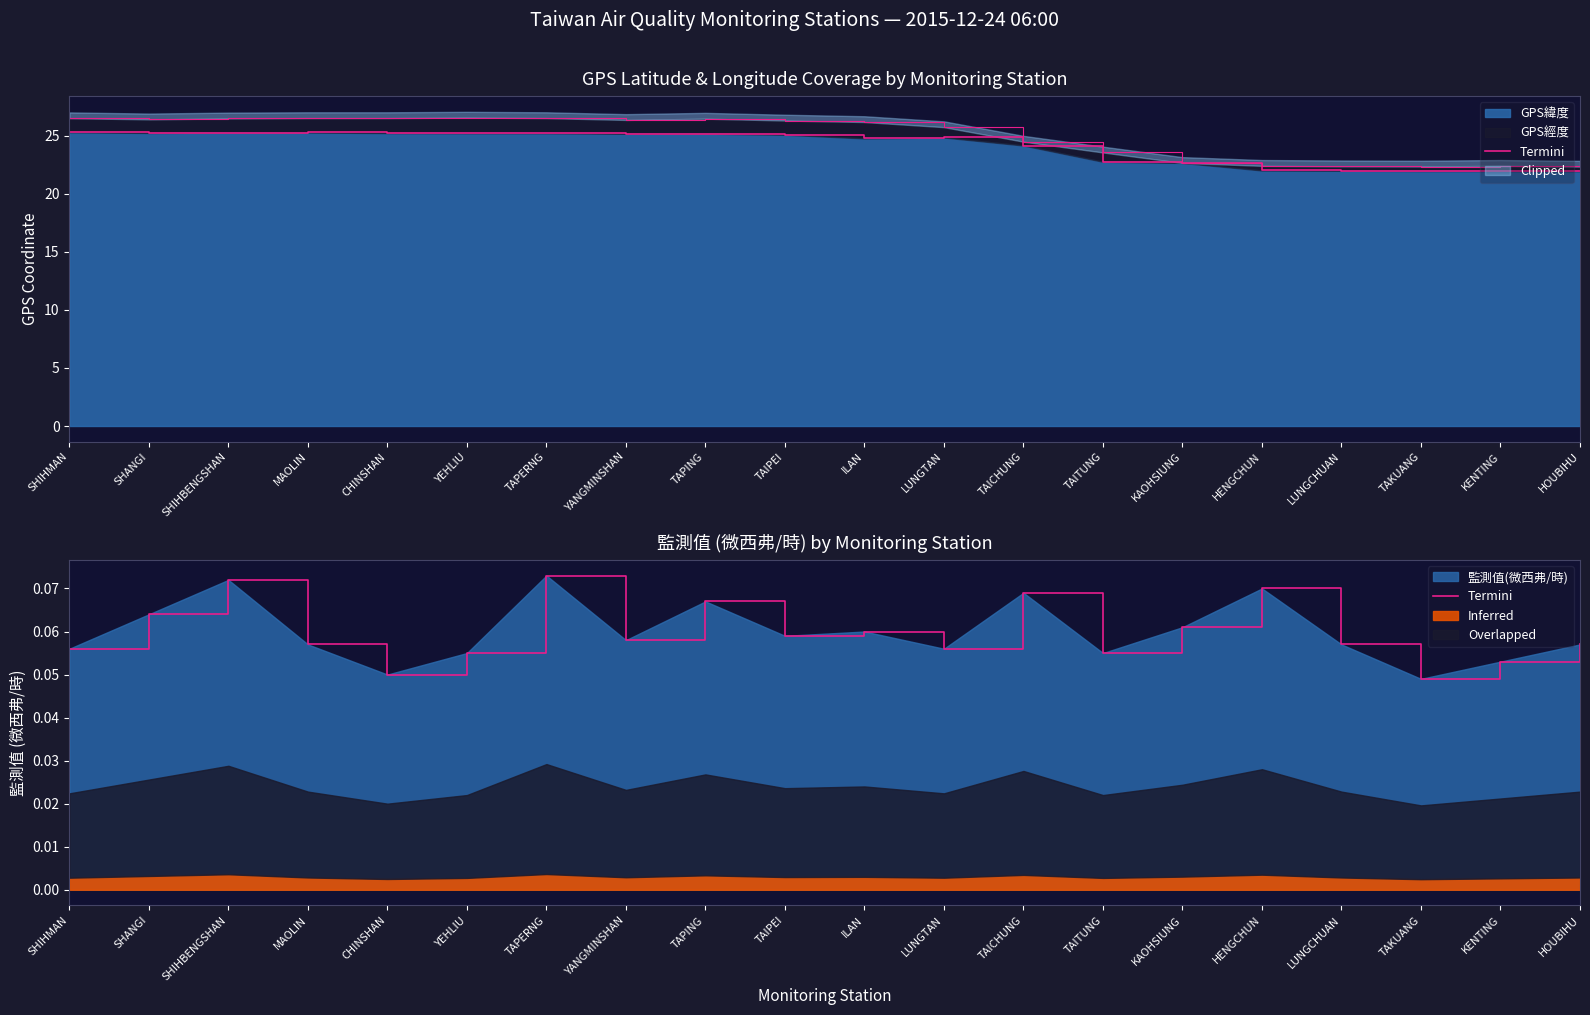

Which label corresponds to the largest value in the chart?

TAPERNG